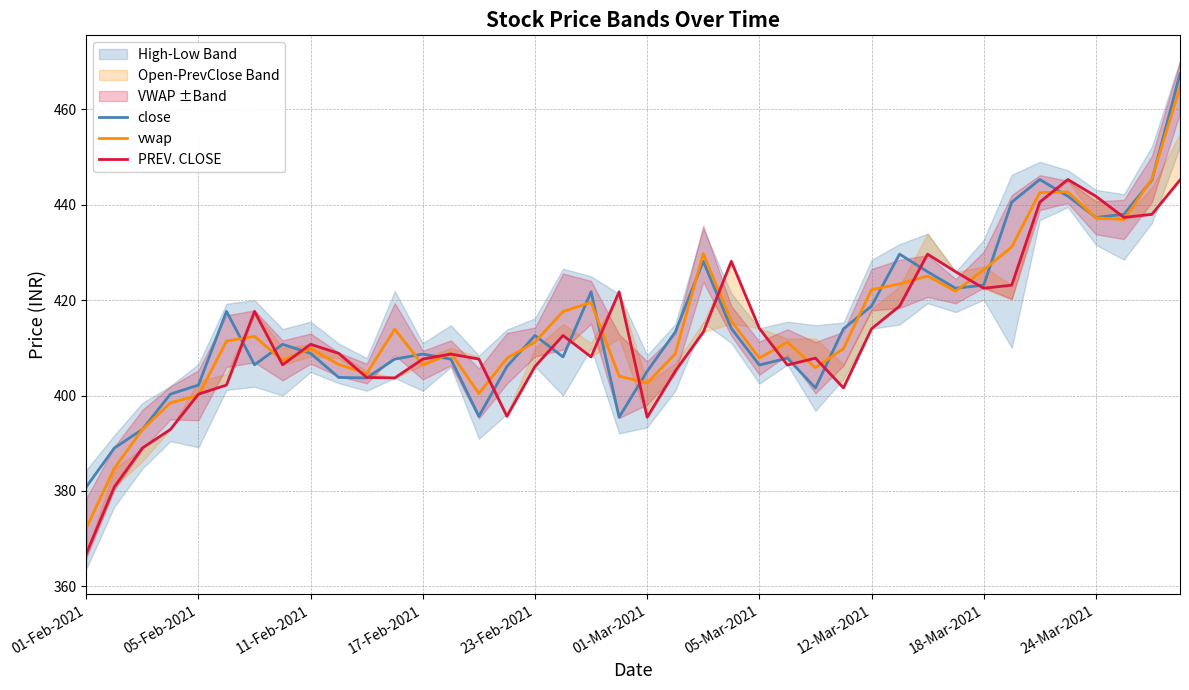

Between 01-Feb-2021 and 33, which series saw the biggest shift?

close